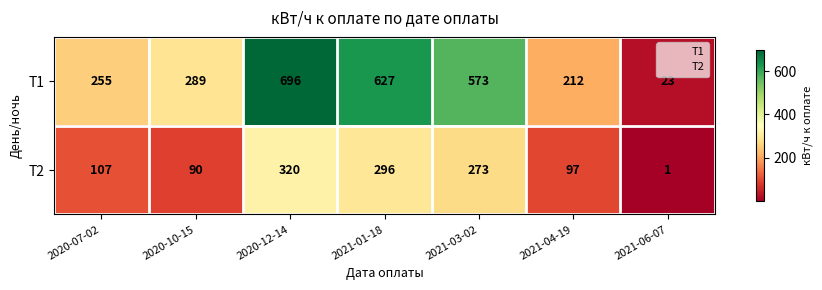

Which series has the largest range (max minus min)?

T1